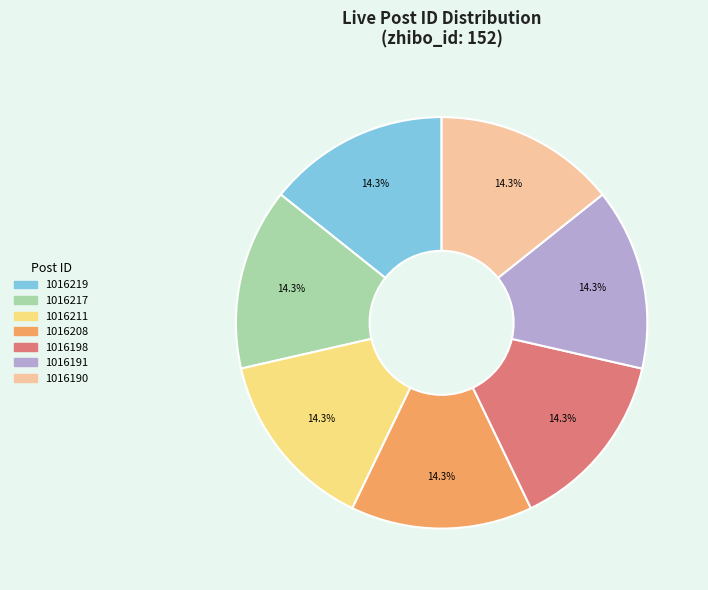

Approximately how many times larger is the value at 1016198 compared to 1016190?

1.0